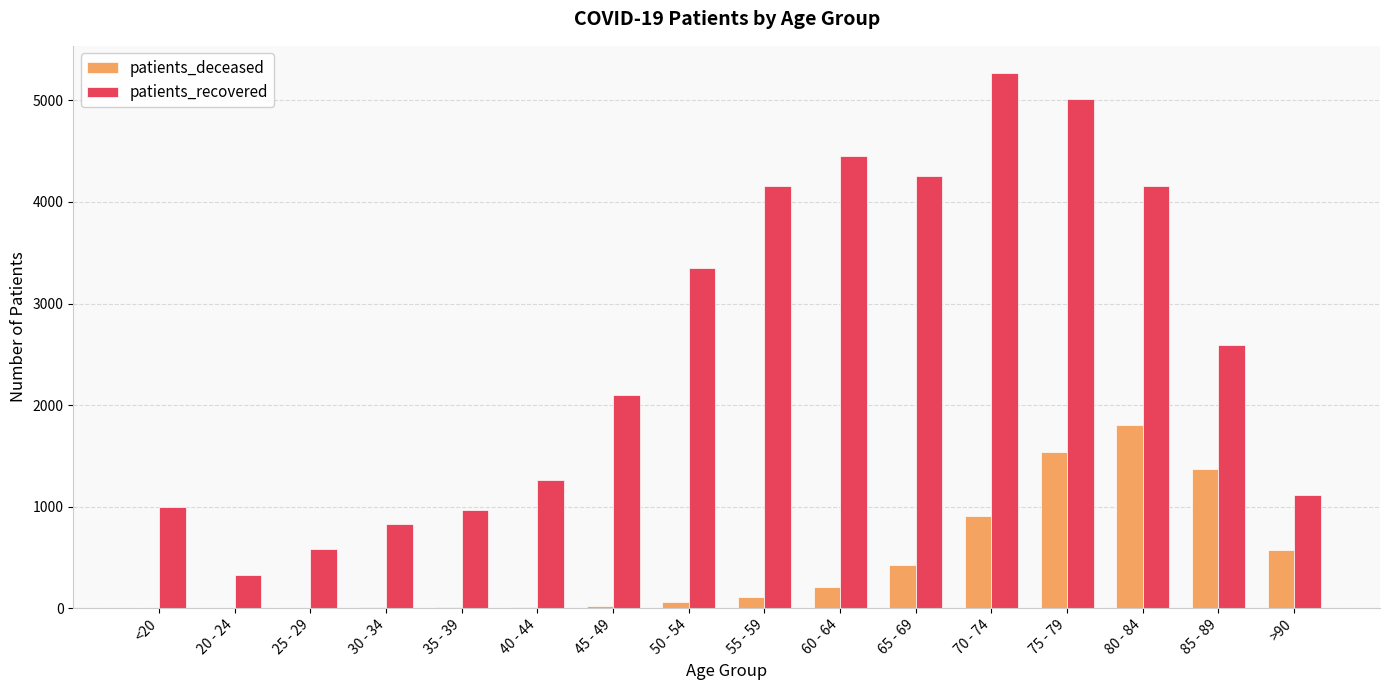

At which label does patients_recovered reach its peak?

70 - 74